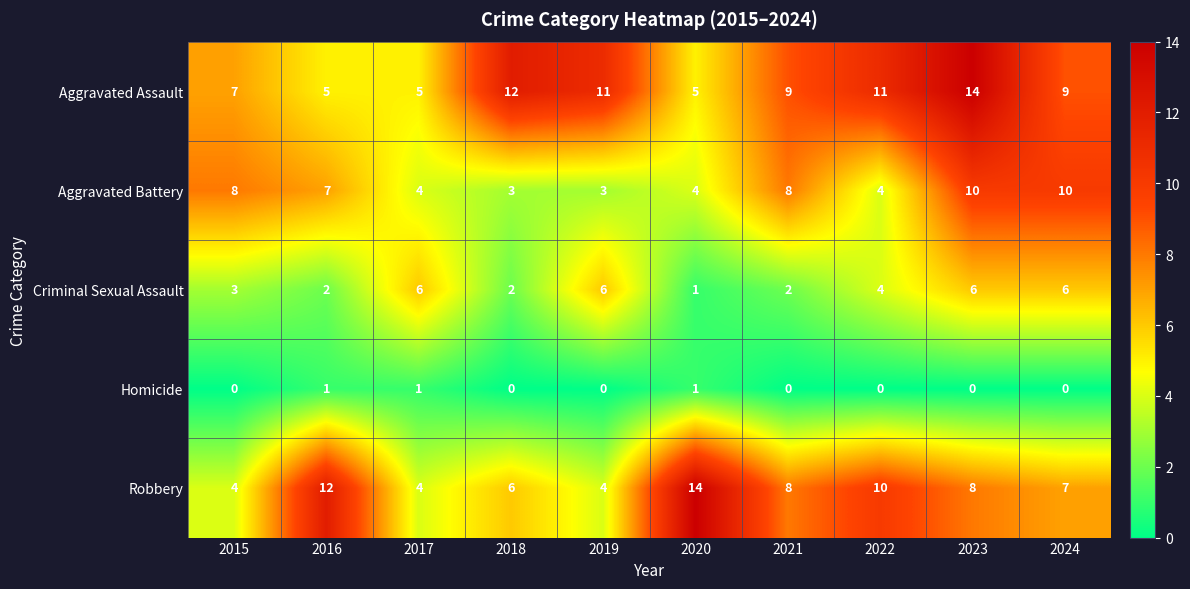

Which series has the largest range (max minus min)?

Robbery